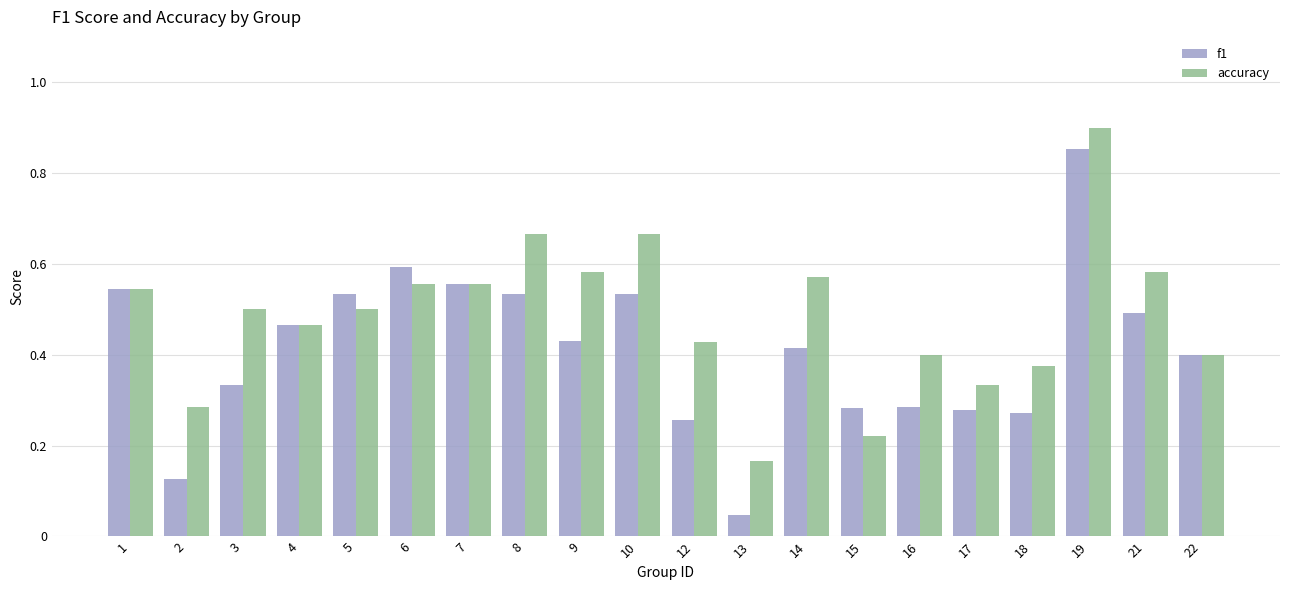

How many bars are there in each group?

2